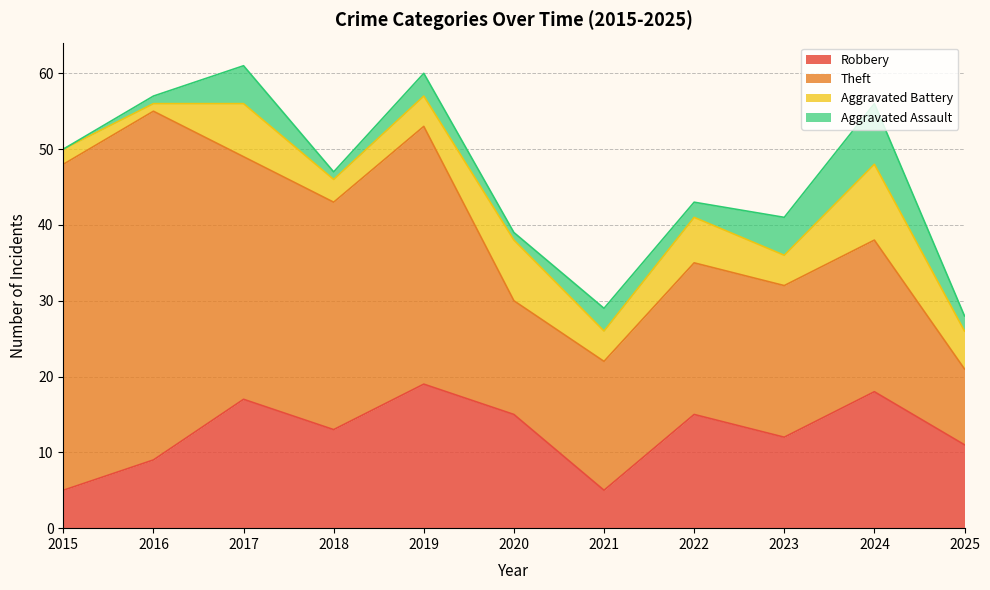

Is it true that Robbery equals 5 at 2015?

True